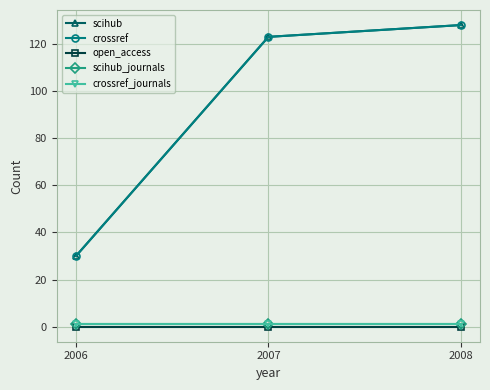

Is this an area chart (filled region under the line)?

No